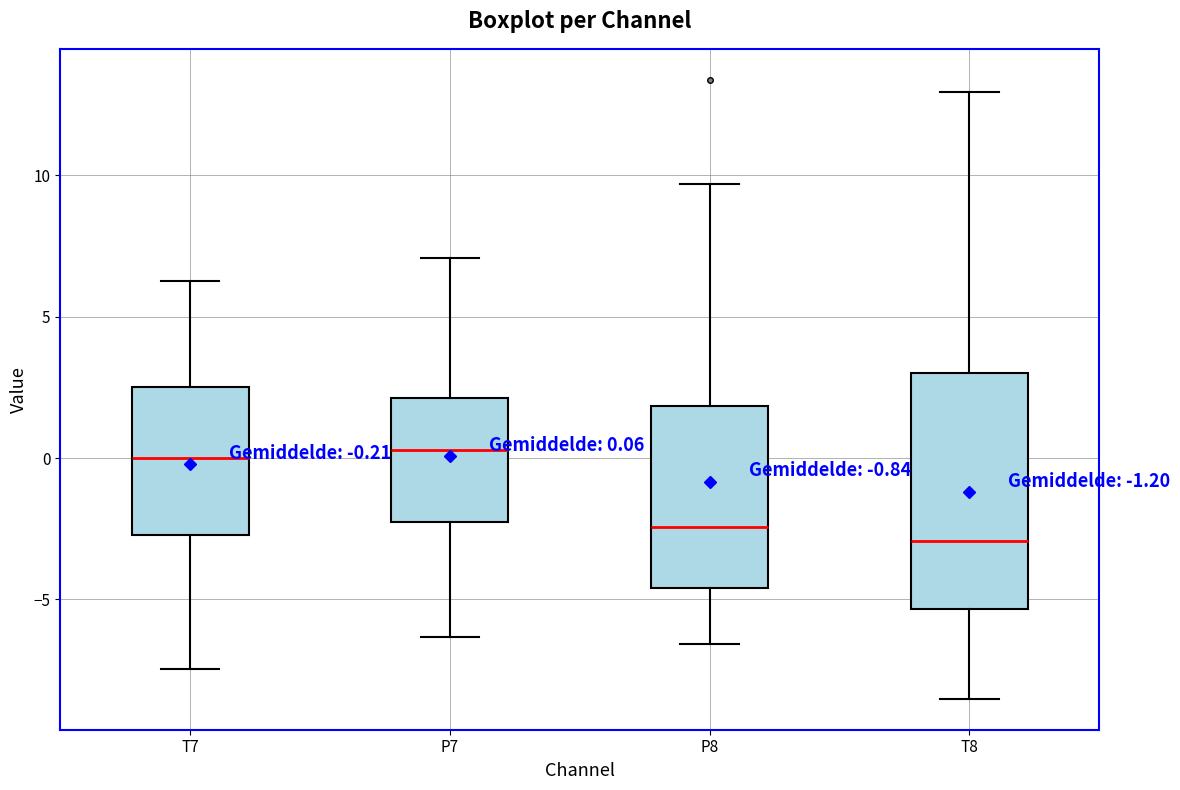

Which box is the tallest, from its lower edge to its upper edge?

T8